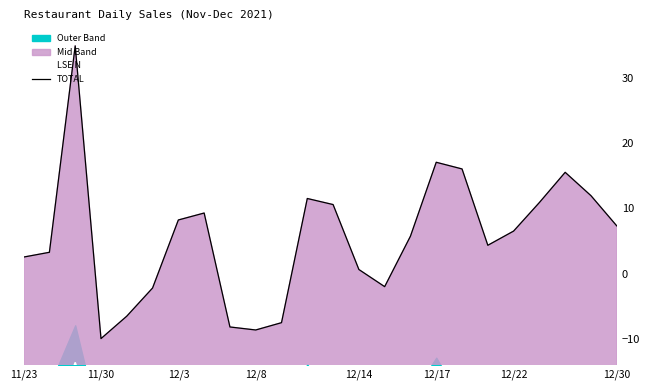

Is the value of TOTAL at 12/3 greater than the value of LSE N at 11/23?

Yes